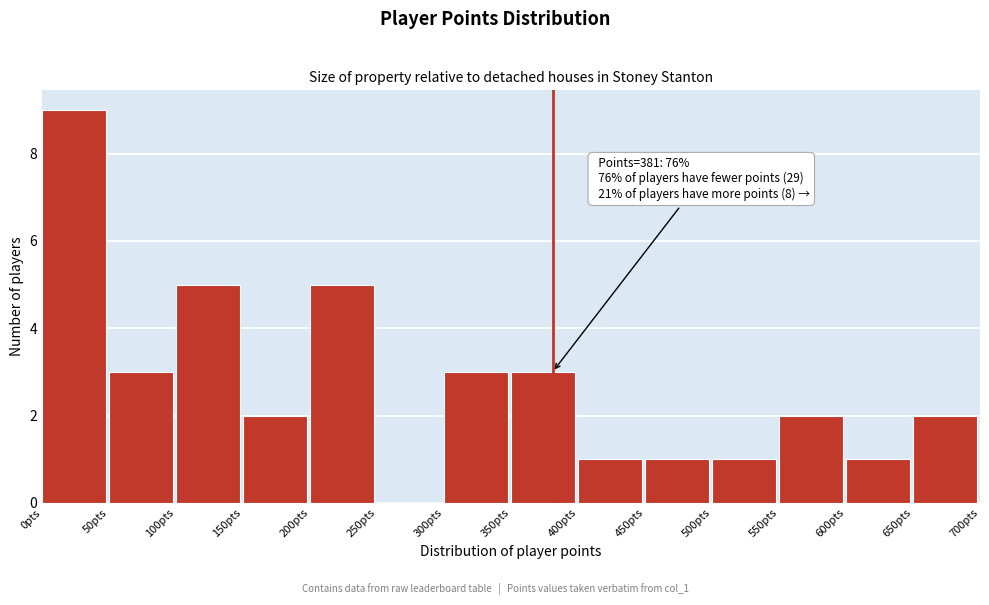

Over which range of the x-axis is the bar tallest?

0 to 50